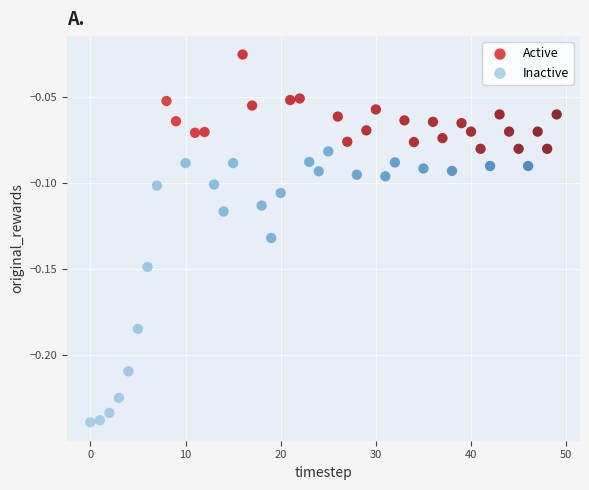

Which series contains the lowest Y value?

Inactive